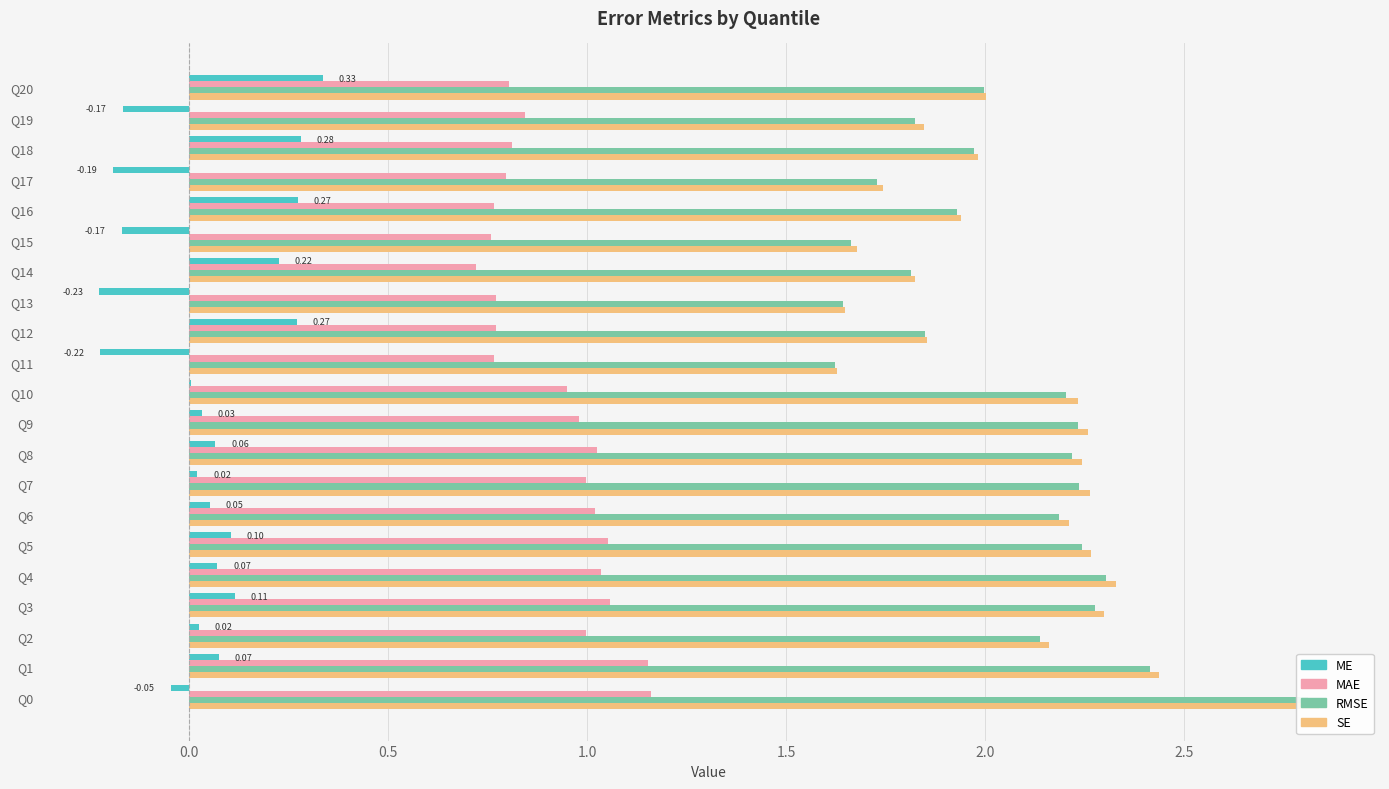

What is the label of the 10th bar from the right?

11